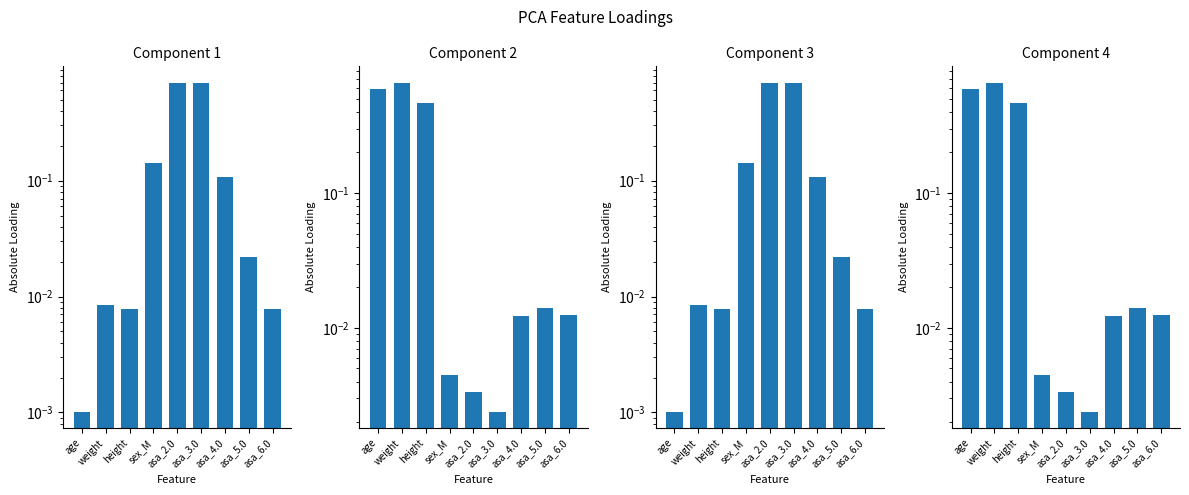

At asa_2.0, list the series in order from largest to smallest.

Component 1, Component 3, Component 2, Component 4